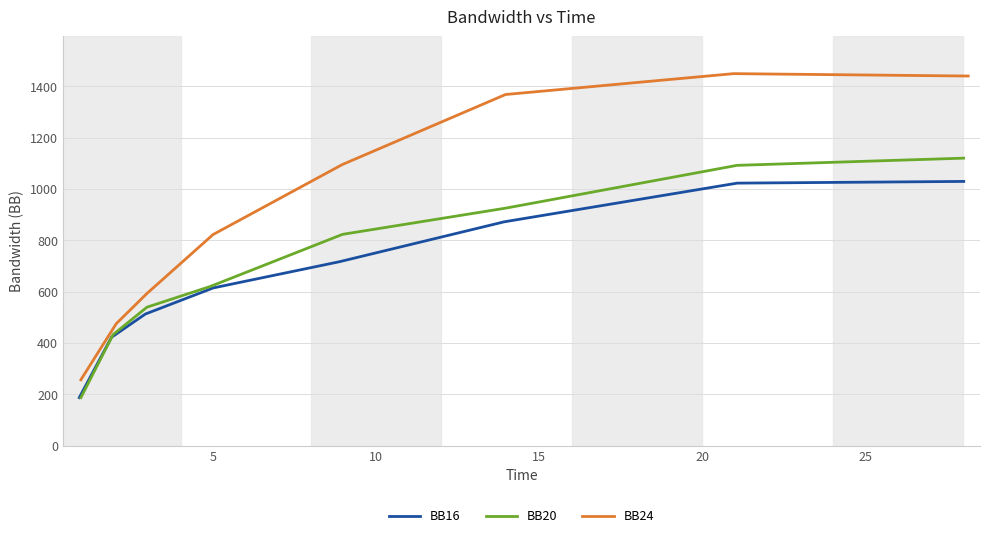

How many distinct data groups are displayed?

3